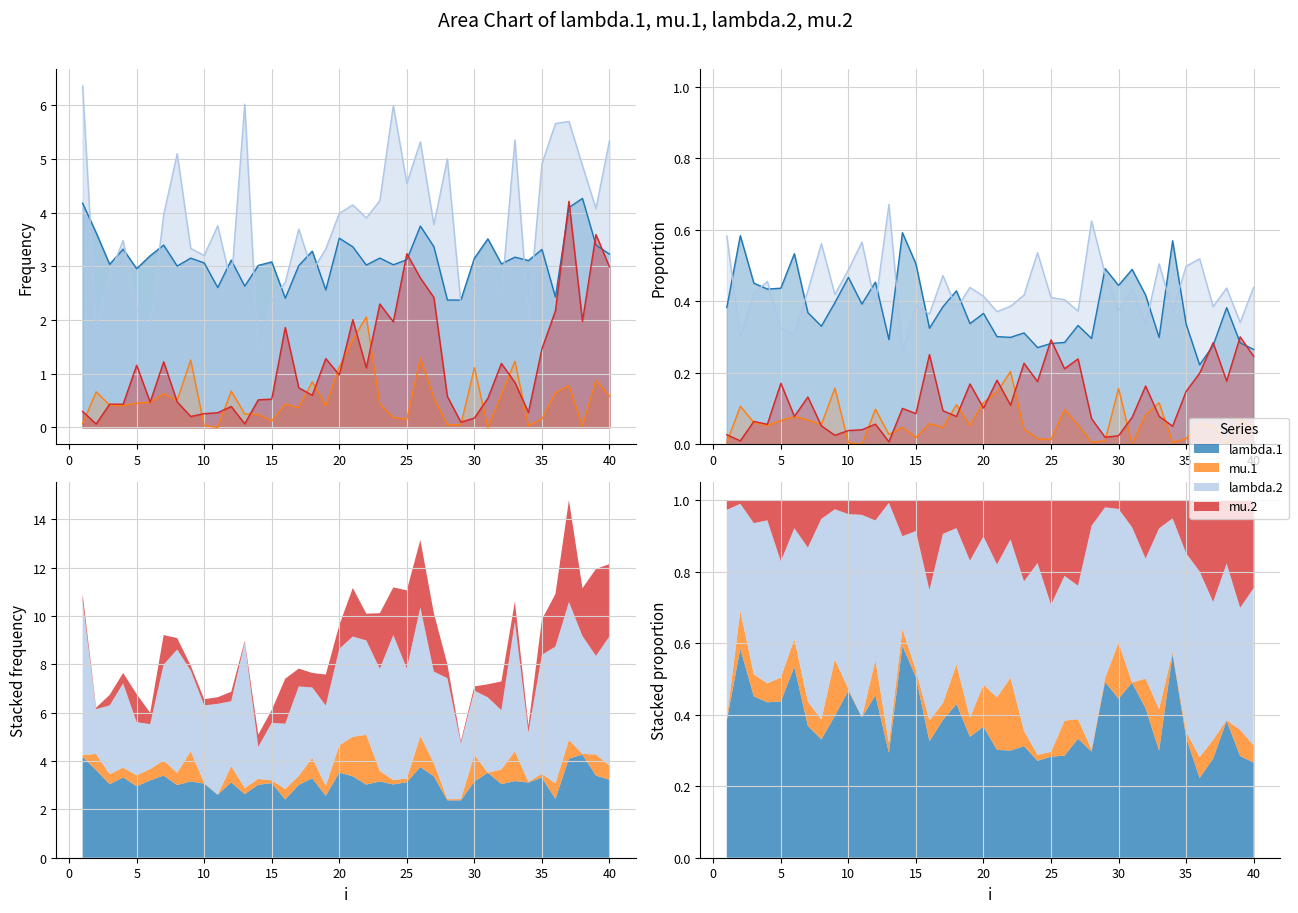

What is the value of the lambda.1 point at the 20th from the left?

3.5